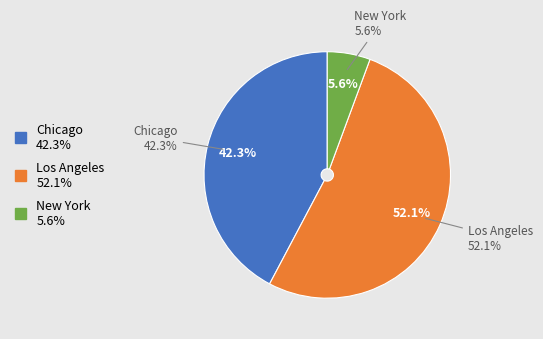

True or false: New York accounts for 6% of the total.

True